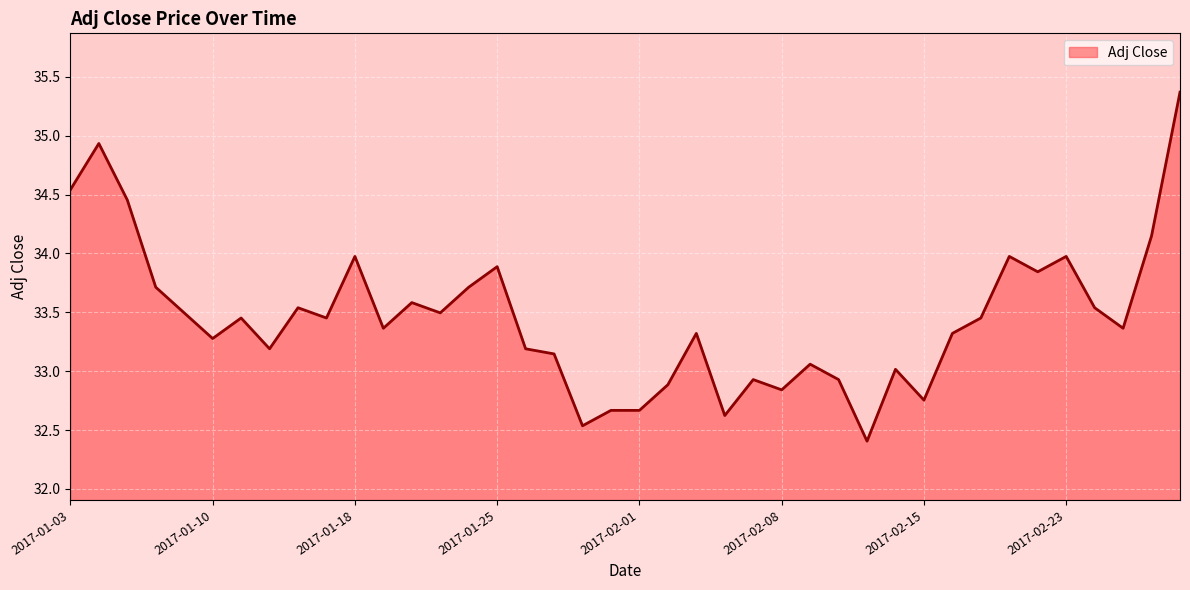

What is the smallest value displayed?

32.4